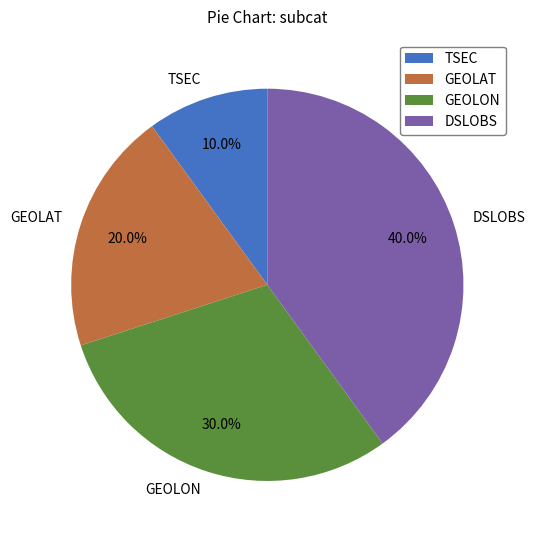

Does DSLOBS account for over 50% of the chart?

No